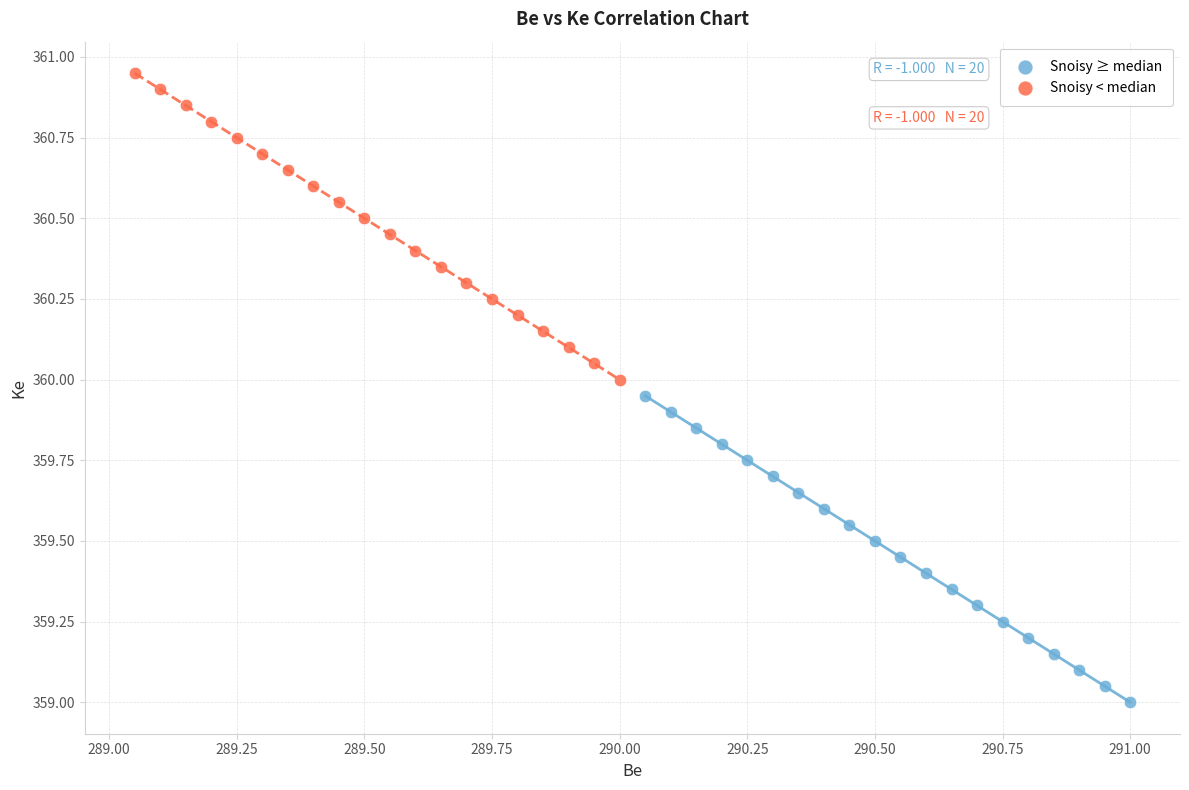

Which series contains the lowest Y value?

Snoisy ≥ median